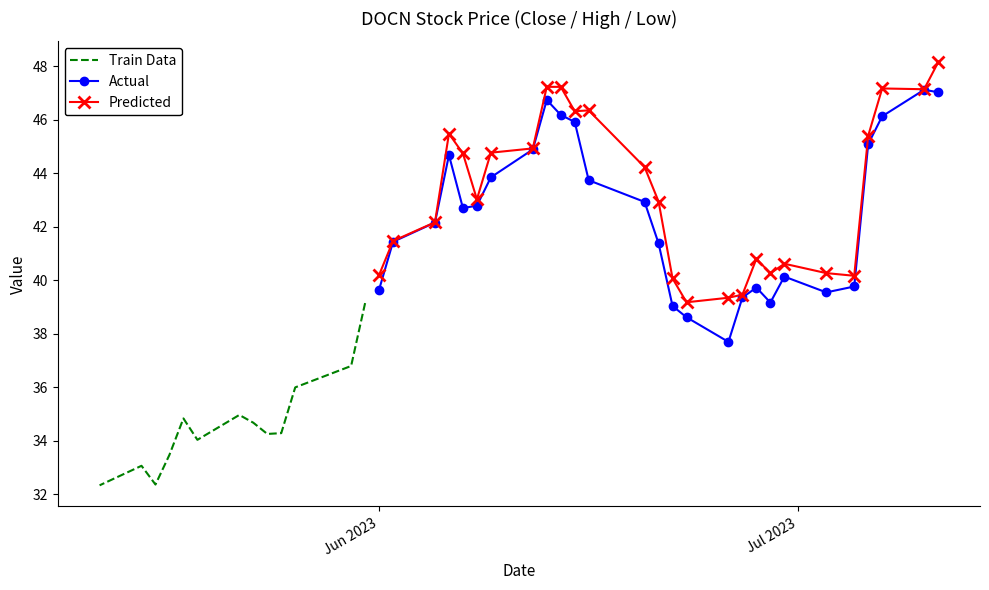

True or false: high and low intersect in this chart.

False